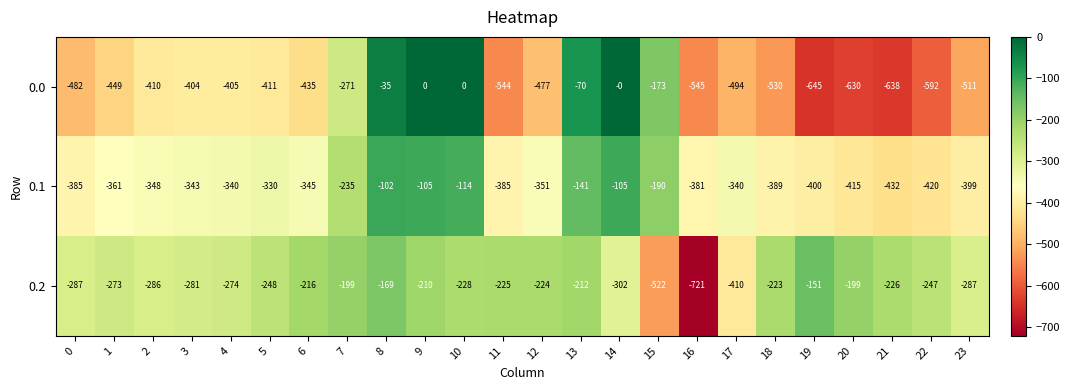

What is the difference between the highest and lowest values at 12?

253